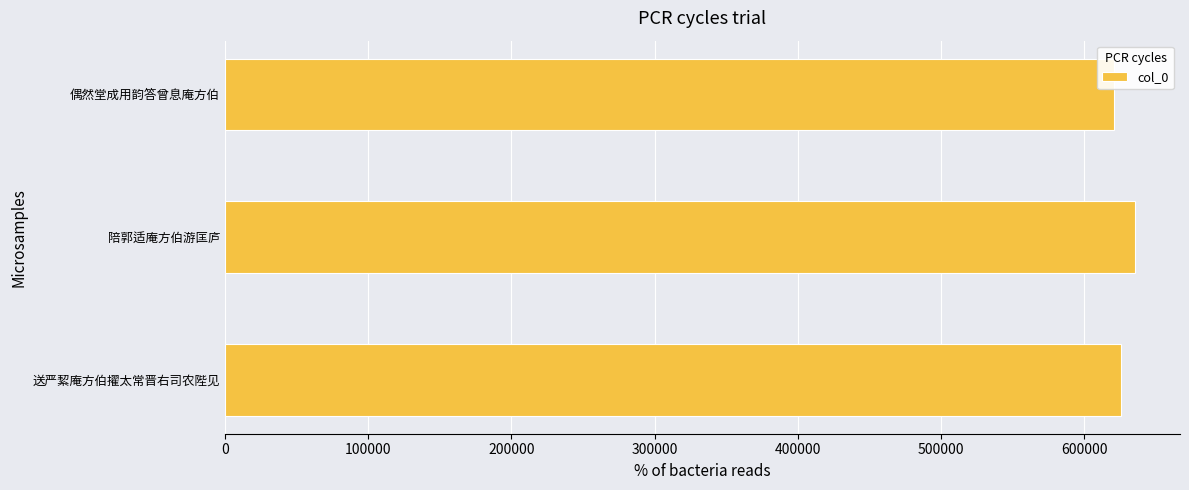

Are the bars horizontal?

Yes